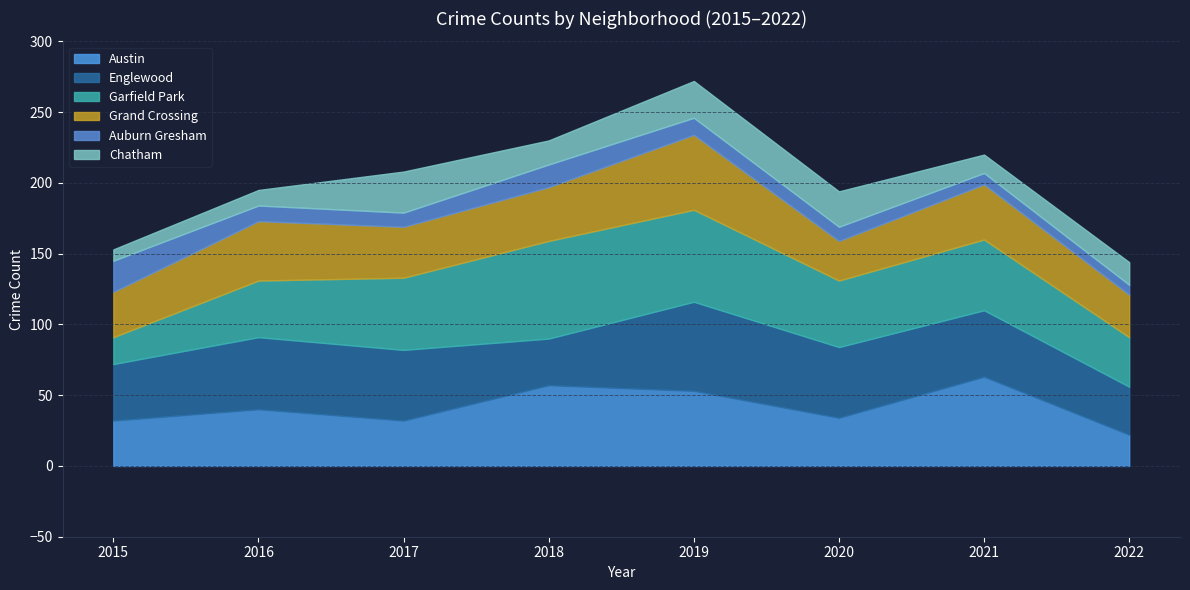

How many series are shown in this chart?

6